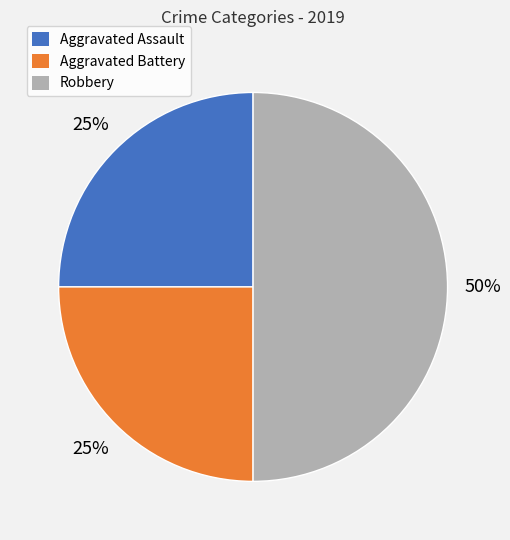

To the nearest percent, what is the difference between the largest and smallest slice percentages?

25%